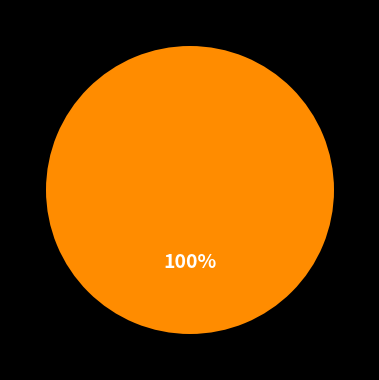

Is there any slice that represents more than half of the pie?

Yes